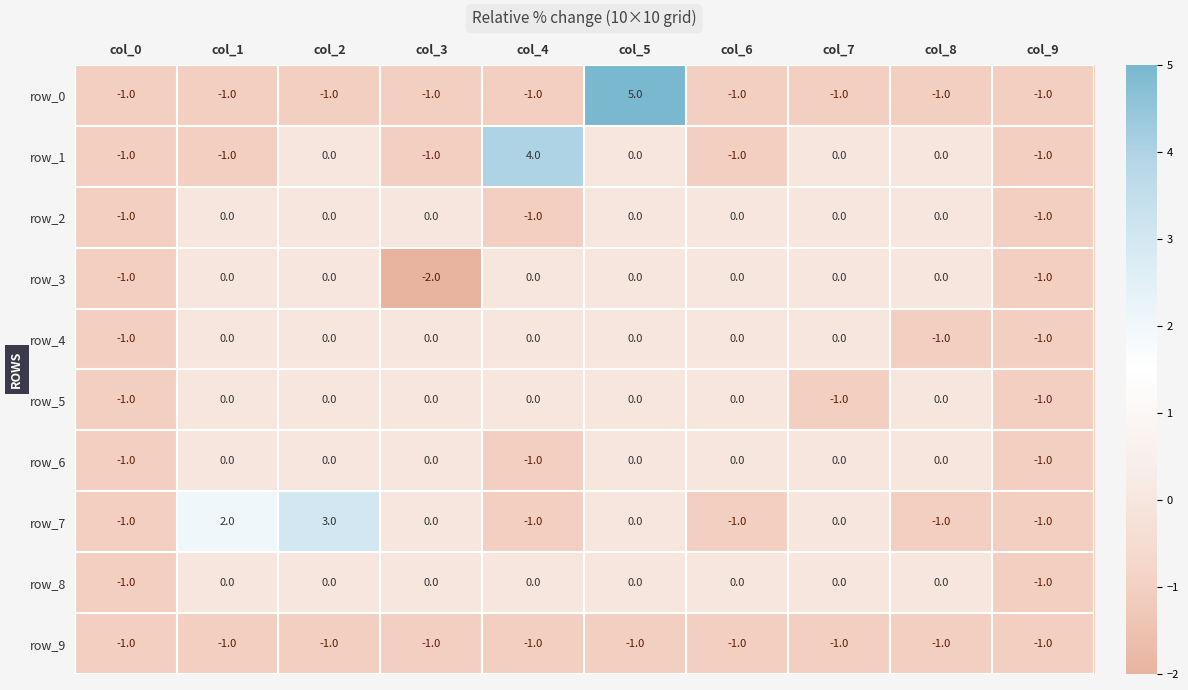

Is it true that row_7 equals -1 at col_5?

False